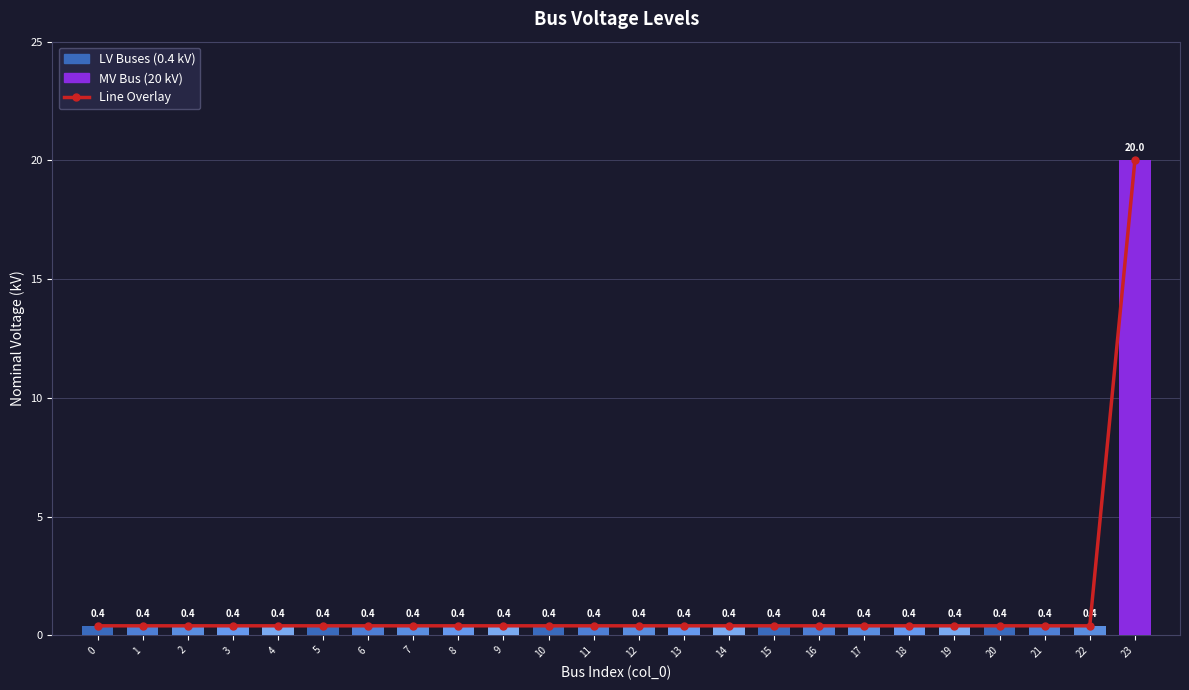

Which category has the highest value in the vn_kv series?

23